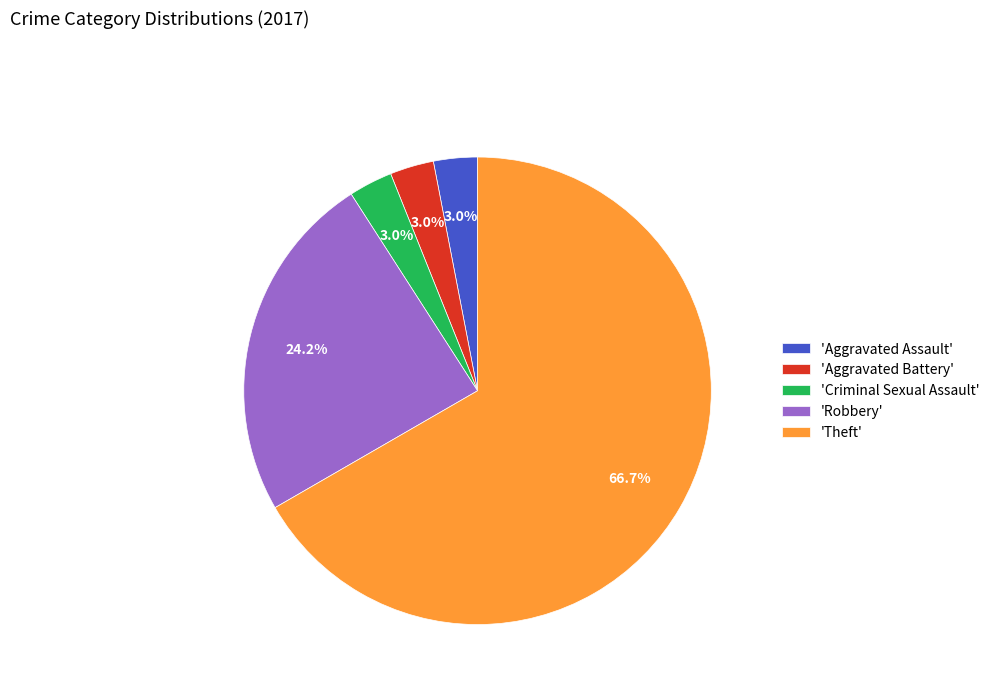

To the nearest percent, what is the average slice percentage?

20%